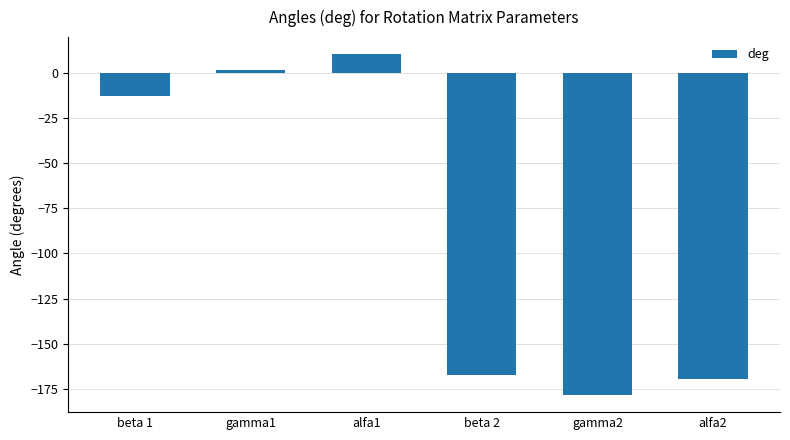

At which category does the chart reach its peak across all series?

alfa1